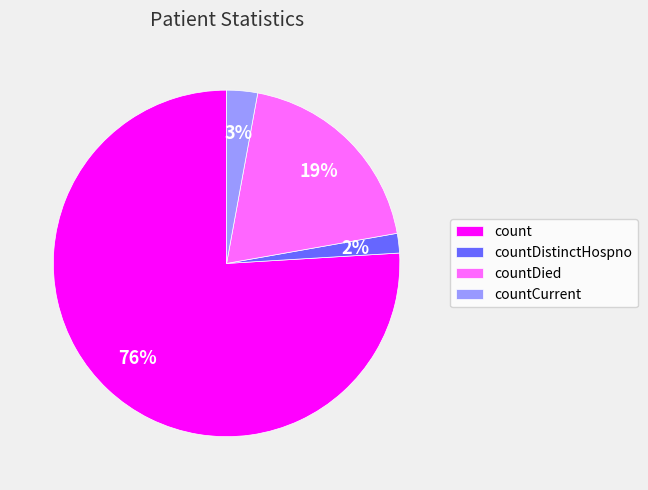

How many slices are in this pie chart?

4